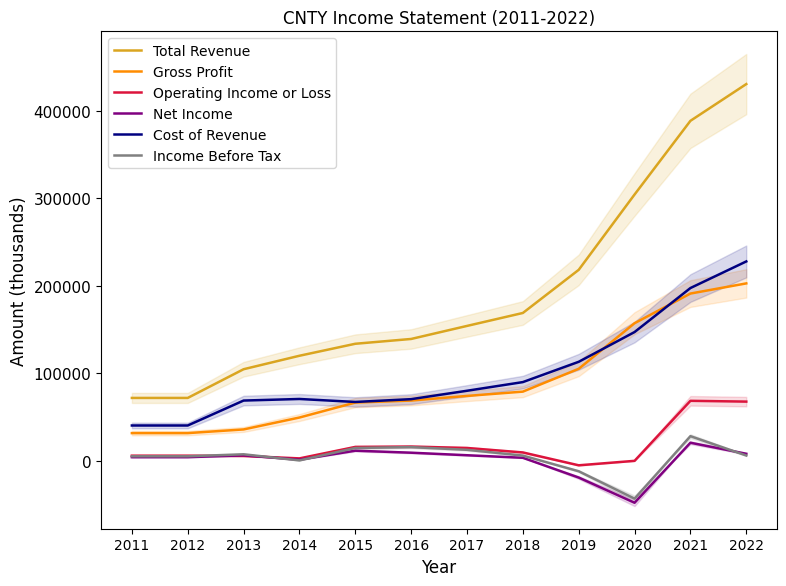

Reading right to left, transcribe all the data shown in this chart.

Total Revenue: 430500	388500	304300	218200	168900	154100	139200	133700	120000	104600	71800	71800
Gross Profit: 202700	191100	157200	105100	79000	74100	68800	66500	49400	35800	31600	31600
Operating Income or Loss: 67600	68500	-100	-5200	9500	14600	16200	15800	2700	5500	5800	5800
Net Income: 8000	20600	-48000	-19200	3400	6300	9200	11500	1200	6200	4100	4100
Cost of Revenue: 227800	197400	147100	113100	89900	80000	70400	67200	70600	68800	40300	40300
Income Before Tax: 6000	28100	-43300	-12000	5900	12500	15600	14600	400	7400	5100	5100